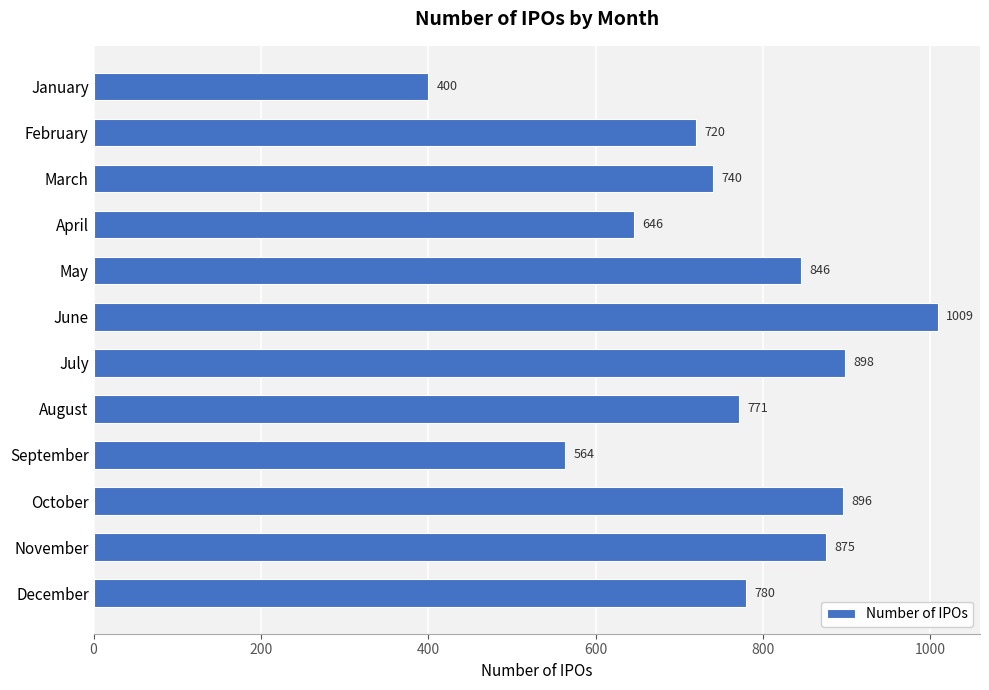

What is the minimum value shown in the chart?

400